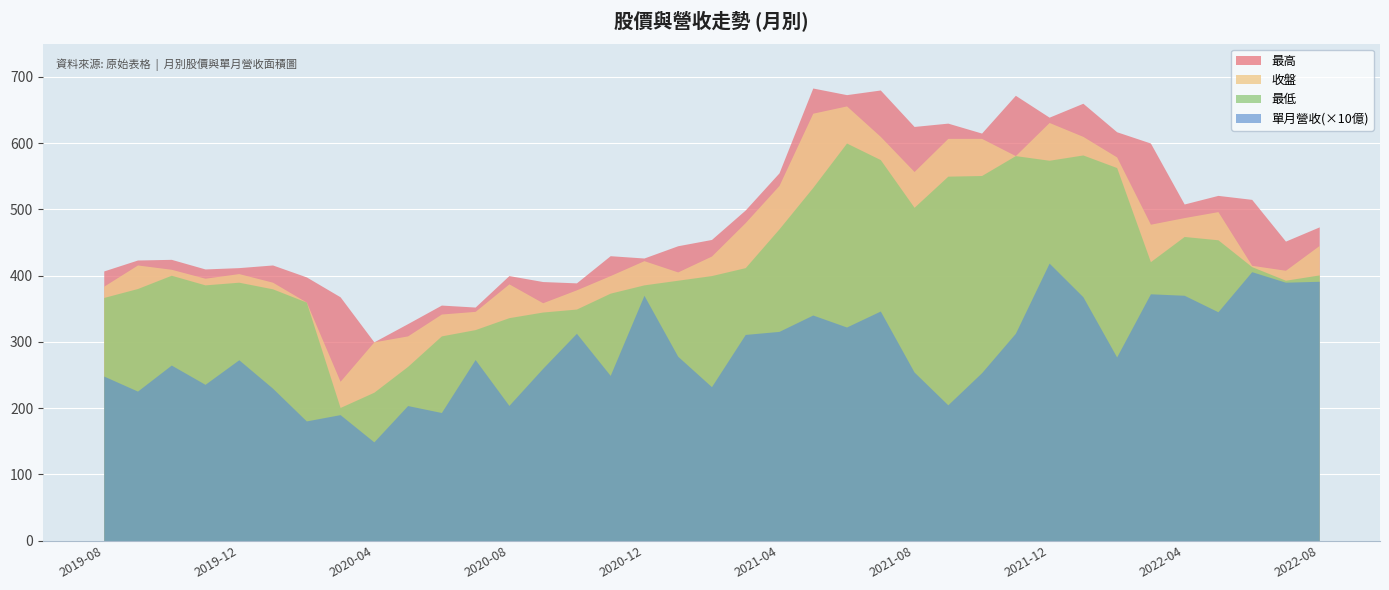

At which category is the sum across all series the highest?

2021-06